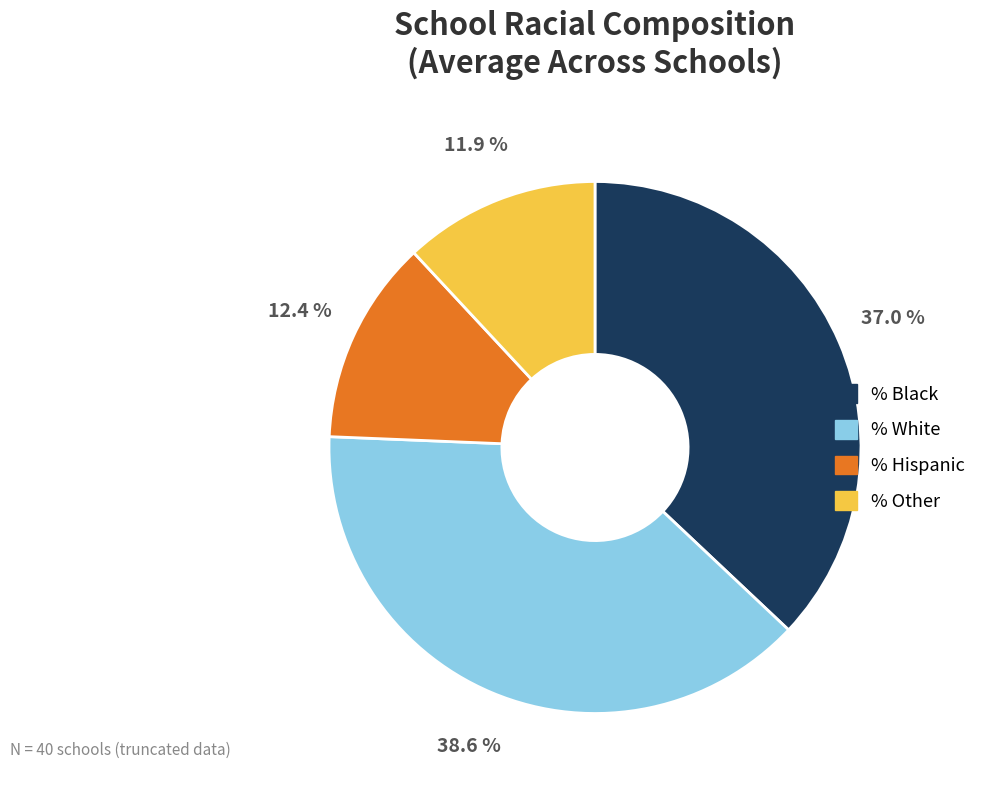

Rank the categories by value from lowest to highest.

% Other, % Hispanic, % Black, % White